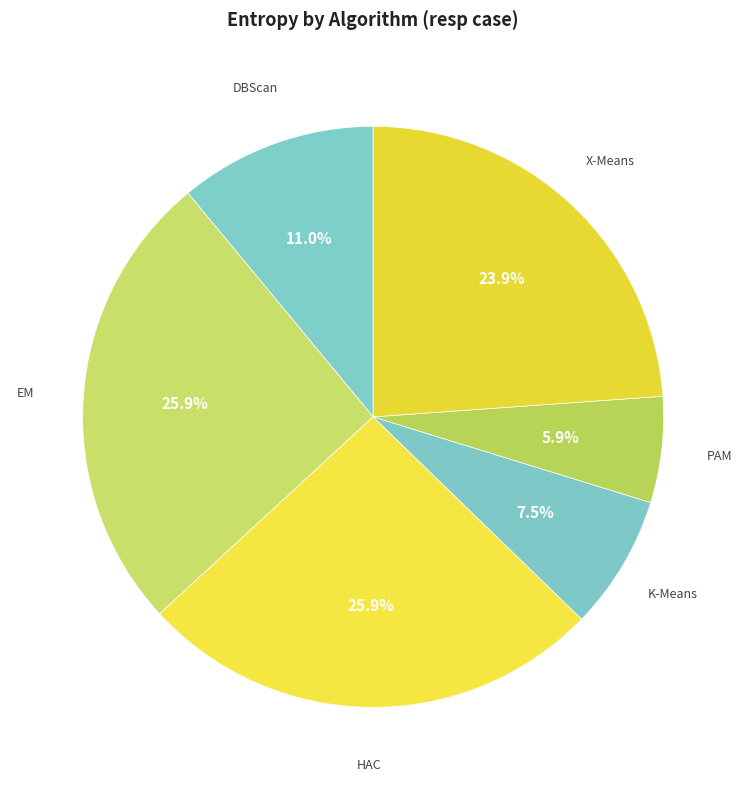

How many slices are in this pie chart?

6